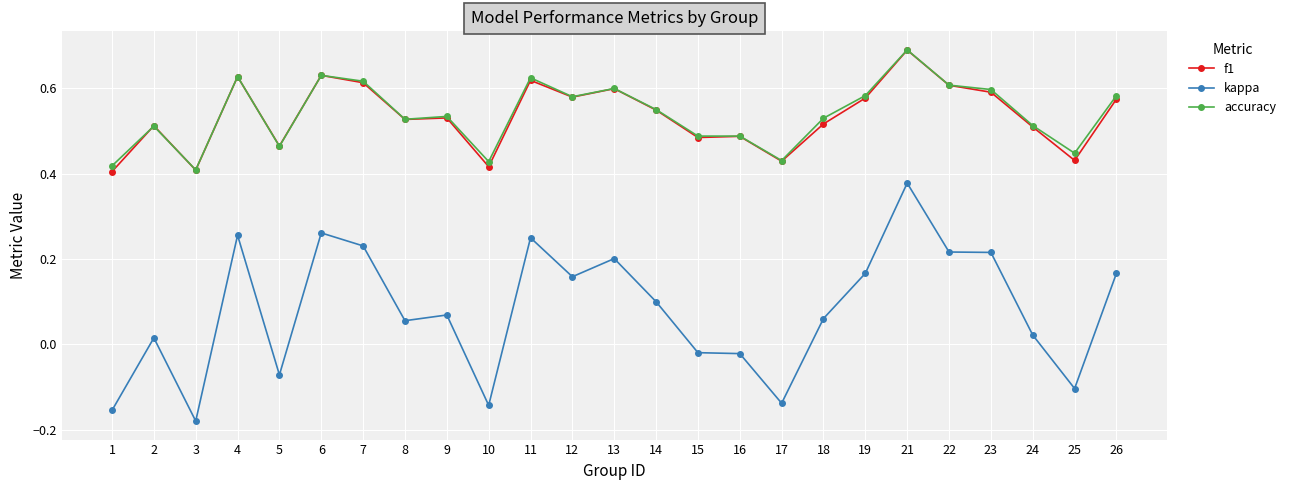

At which category does accuracy reach its first local peak?

2